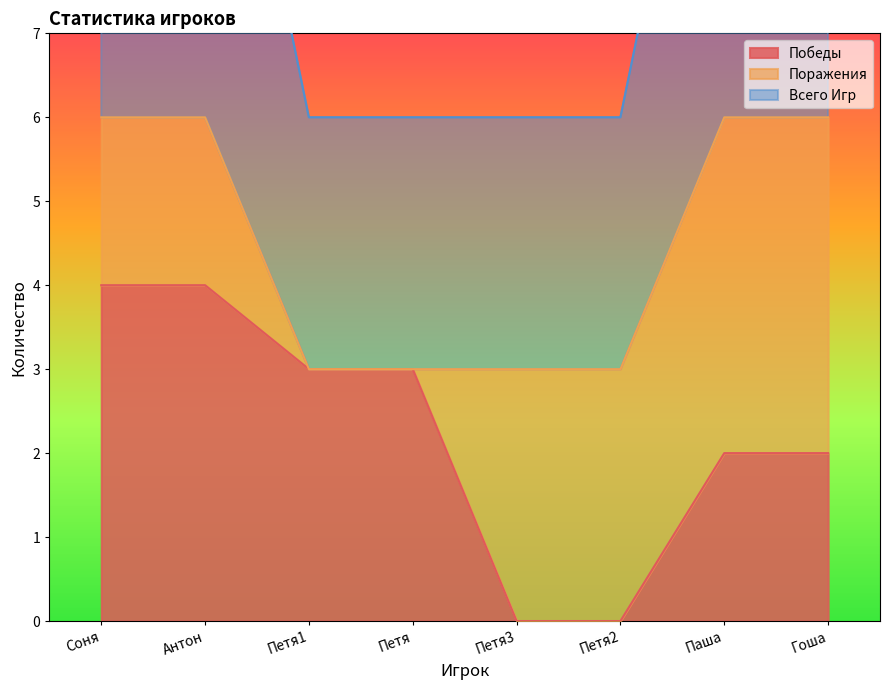

What is the difference between the second highest and second lowest values in the Всего Игр series?

3